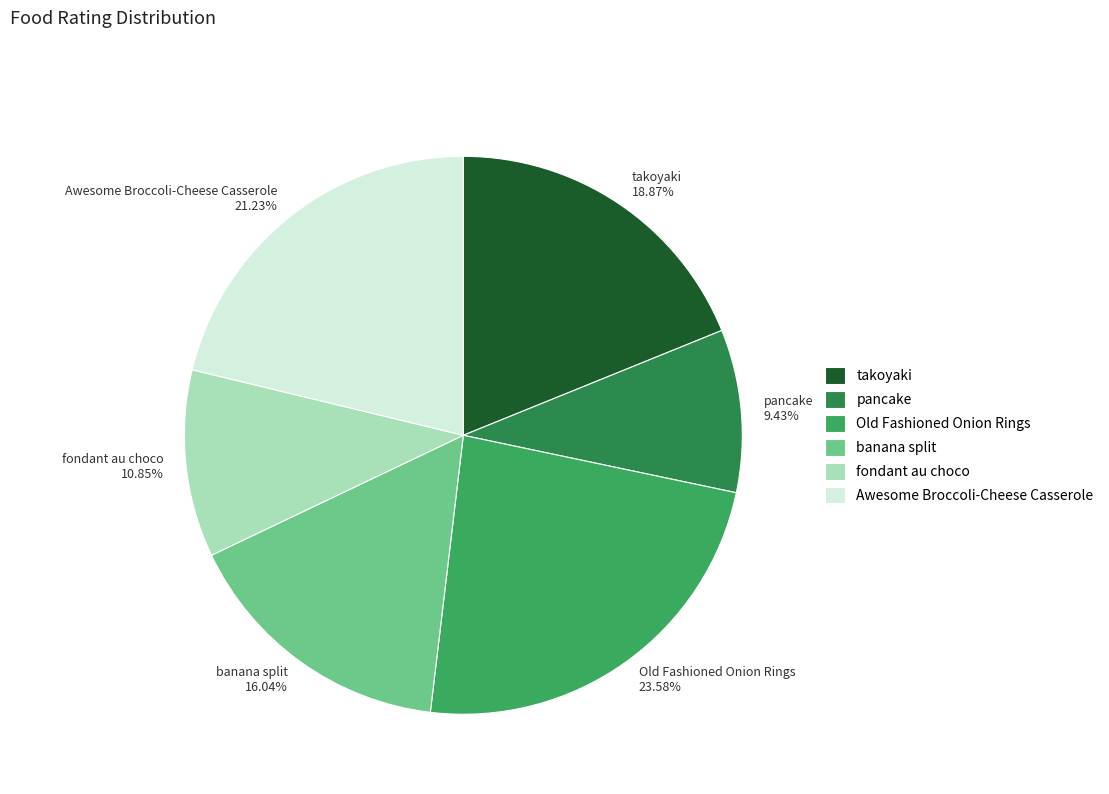

How many segments does this pie chart have?

6